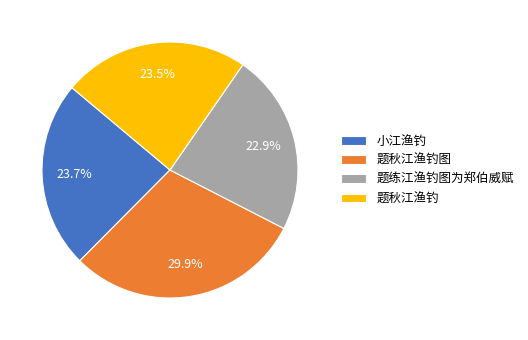

What percentage is the 题练江渔钓图为郑伯威赋 slice, to the nearest percent?

23%